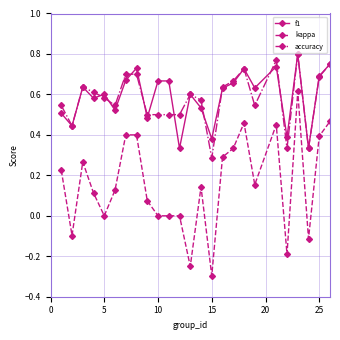

Which series has the widest spread of values?

kappa